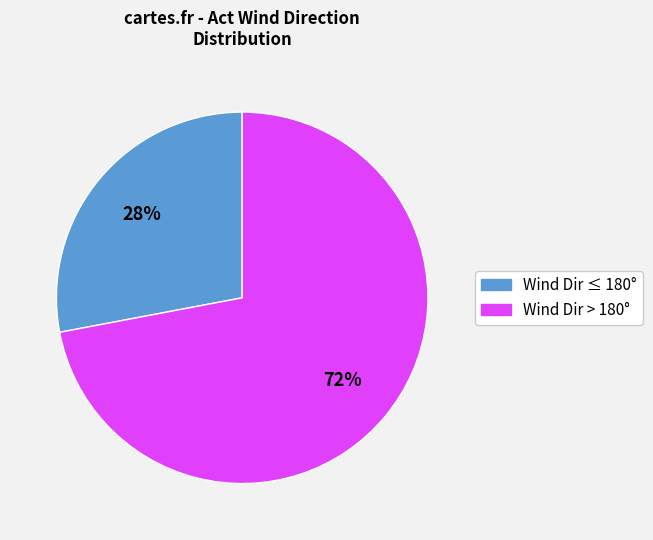

Does any single category account for the majority?

Yes